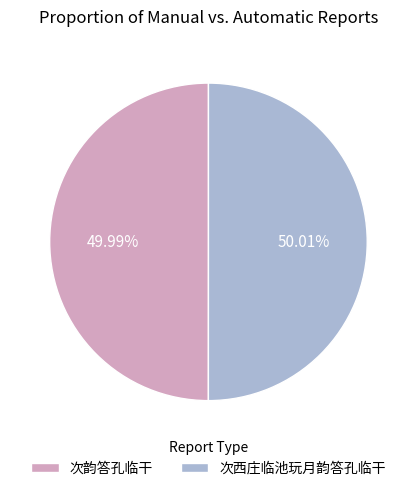

True or false: 次韵答孔临干 accounts for 50% of the total.

True